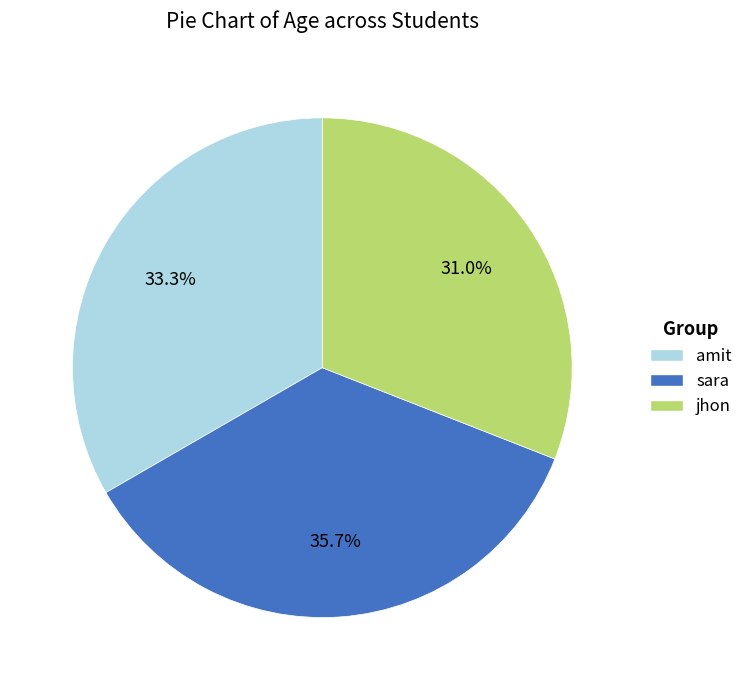

Which has a higher value, jhon or amit?

amit